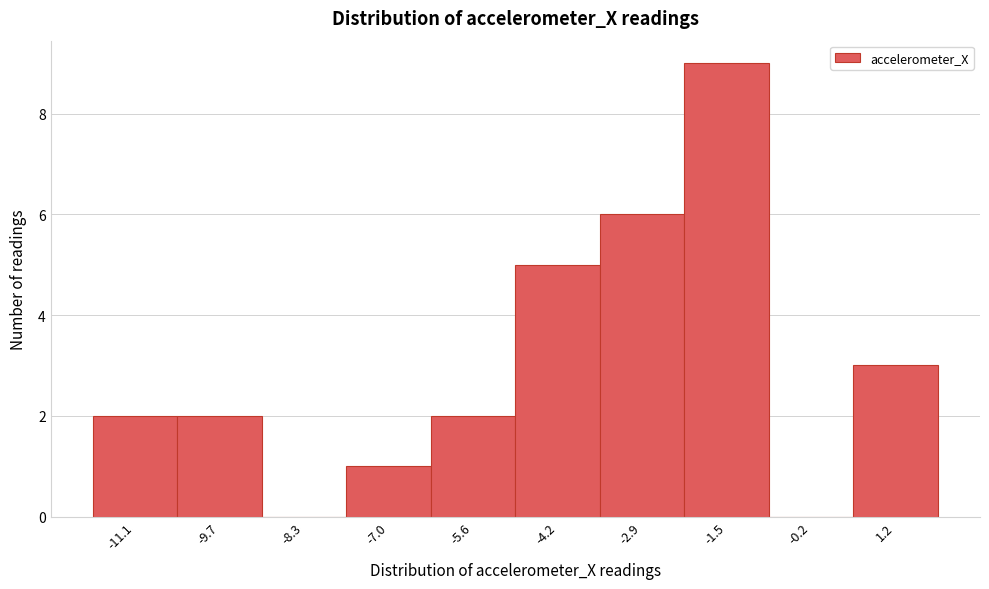

Which range on the x-axis has the tallest bar?

-2.2 to -0.8